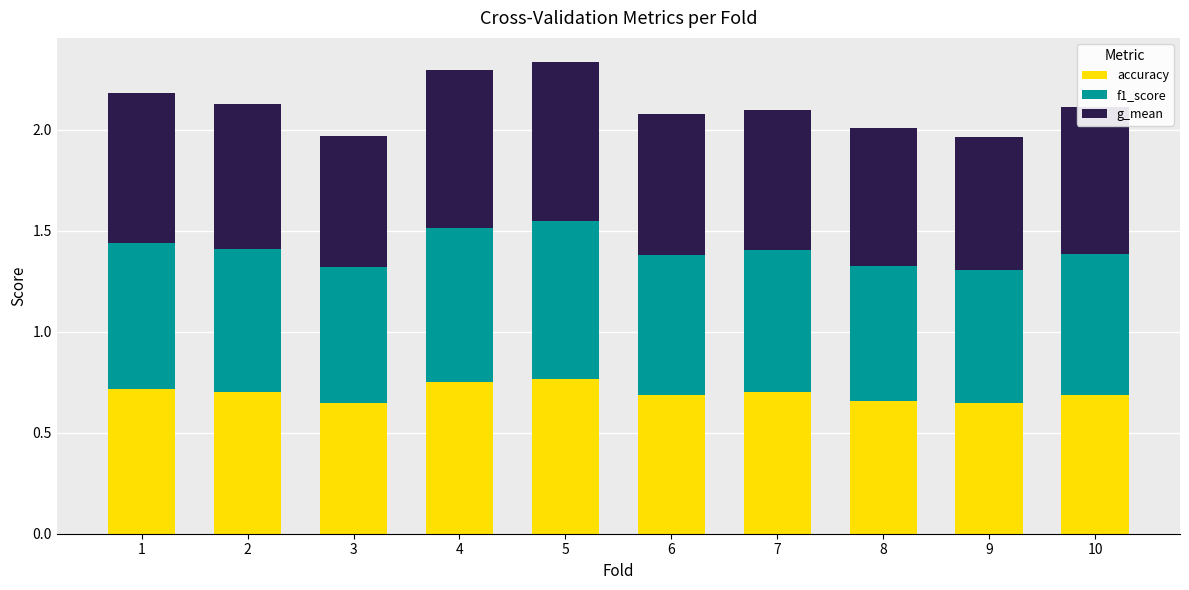

Count the number of data series in this chart.

3